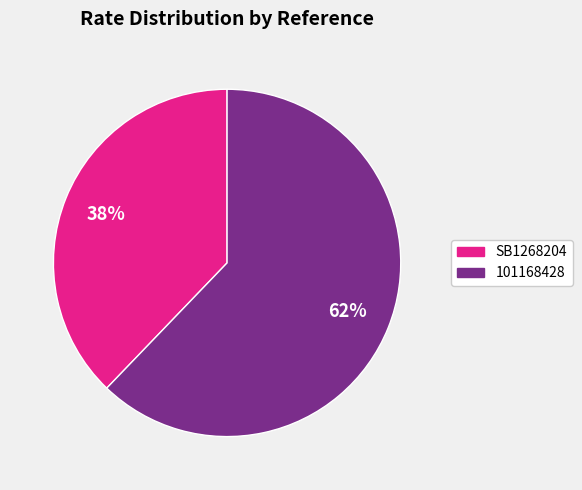

Is there a majority slice in this chart?

Yes